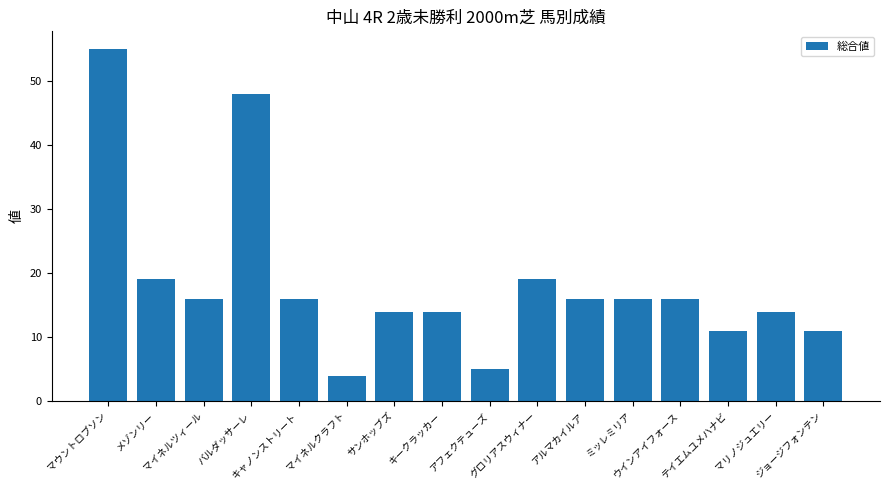

What position from the left is マリノジュエリー?

15